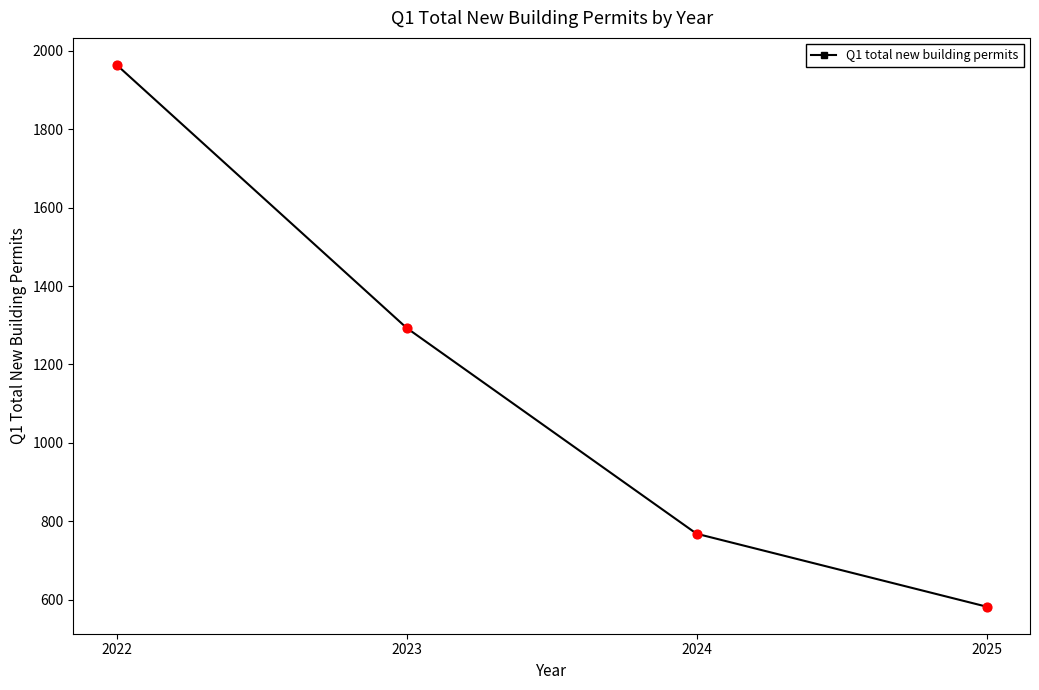

What is the change in value from 2022 to 2024?

-1196